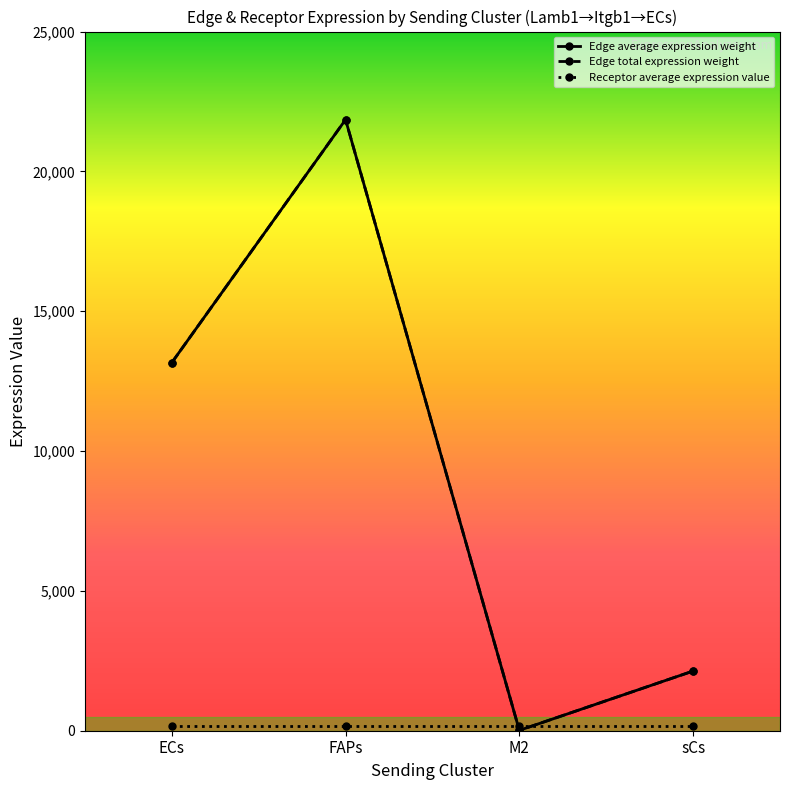

What position from the right is FAPs?

3